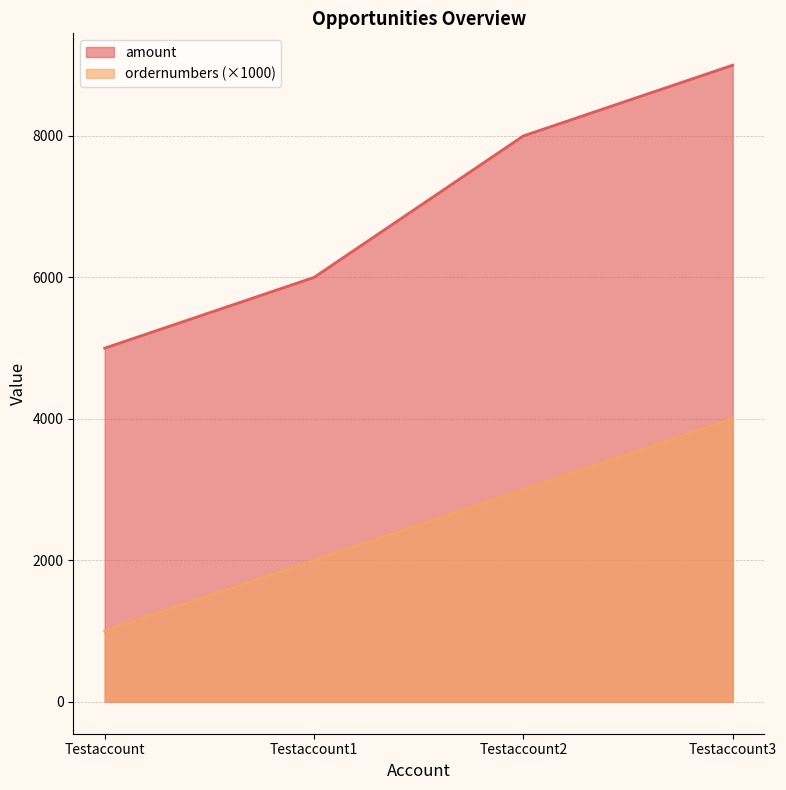

What is the label of the 2nd point from the right?

Testaccount2